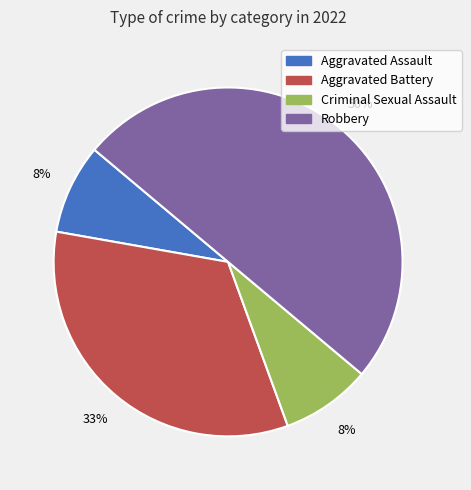

Which has a higher value, Aggravated Battery or Robbery?

Robbery